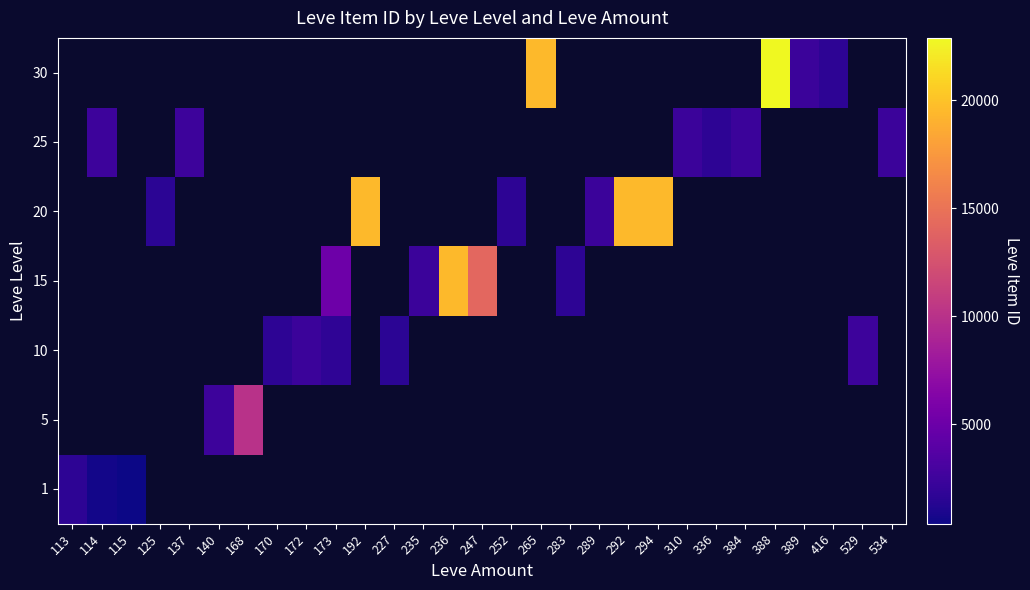

At how many categories does at least one series exceed 3326?

9